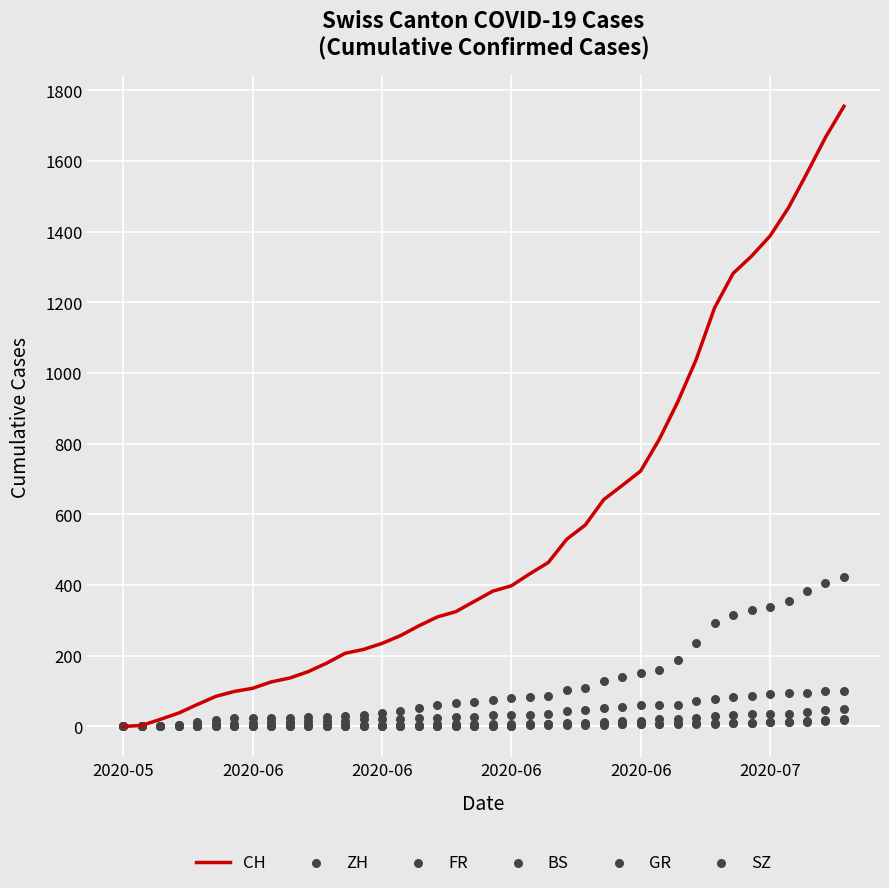

What is the total value across all series at 2020-06?

145